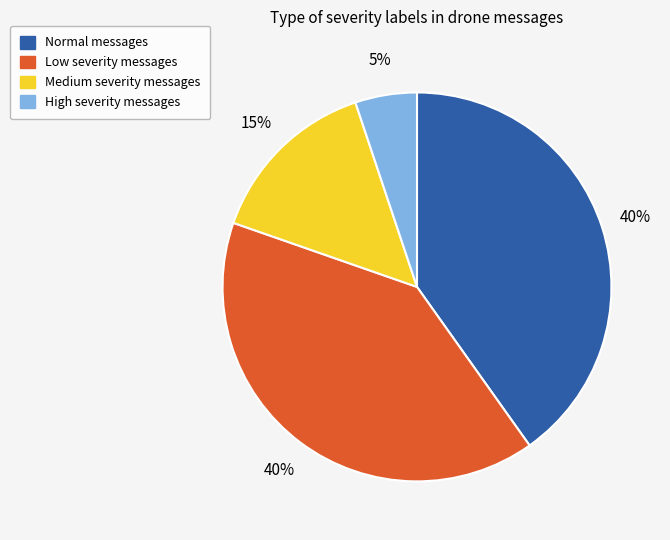

Does any single category account for the majority?

No